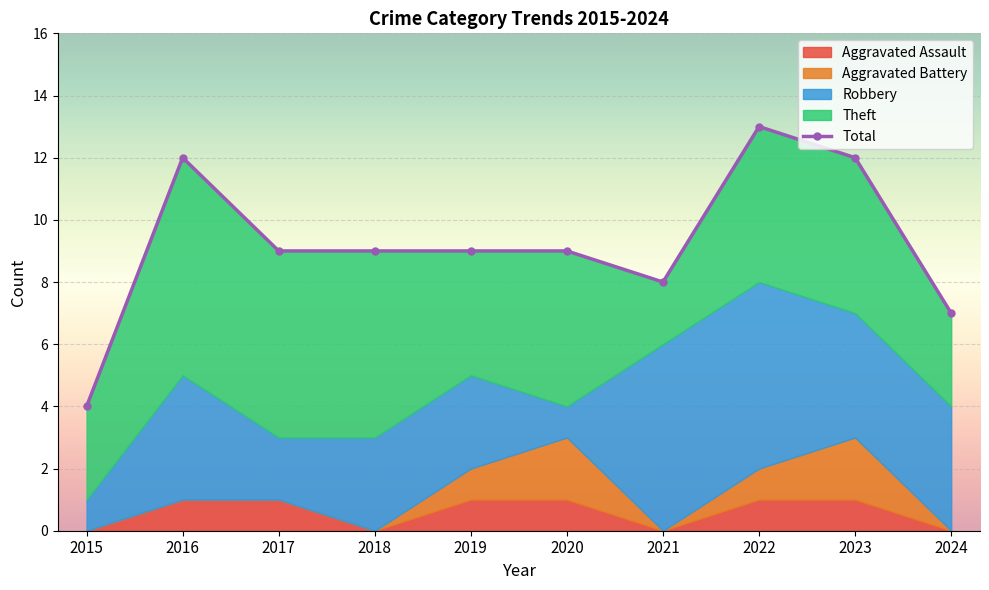

Is it true that the value at 2017 is 16?

False